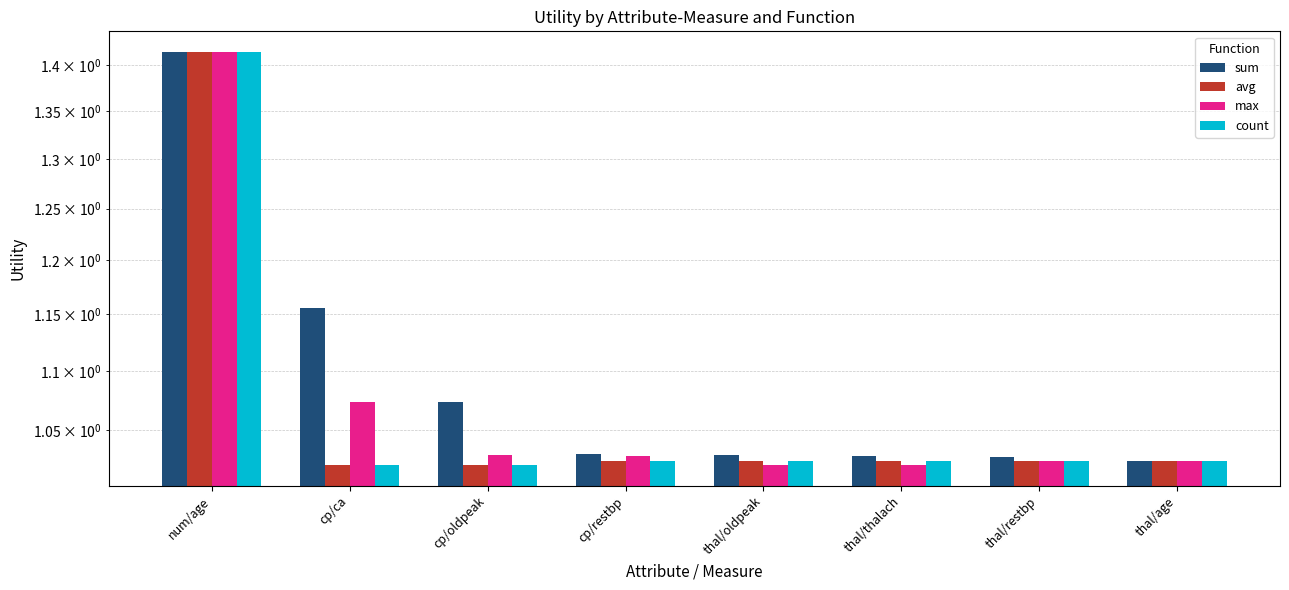

What position from the left is thal/restbp?

7